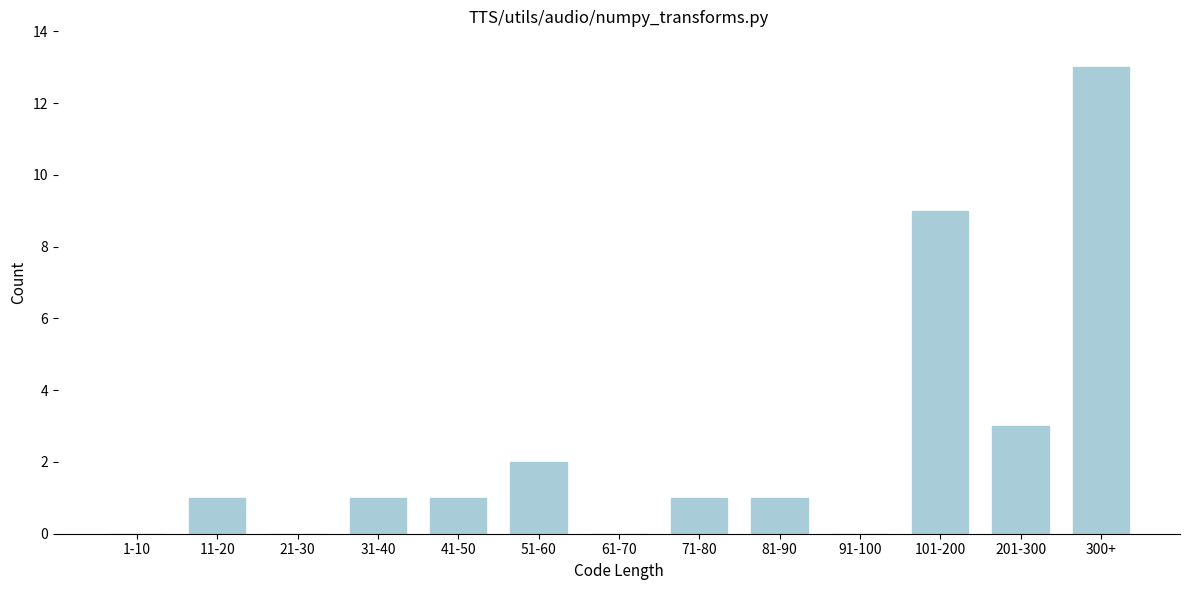

Reading left to right, transcribe all the data shown in this chart.

1-10=0	11-20=1	21-30=0	31-40=1	41-50=1	51-60=2	61-70=0	71-80=1	81-90=1	91-100=0	101-200=9	201-300=3	300+=13